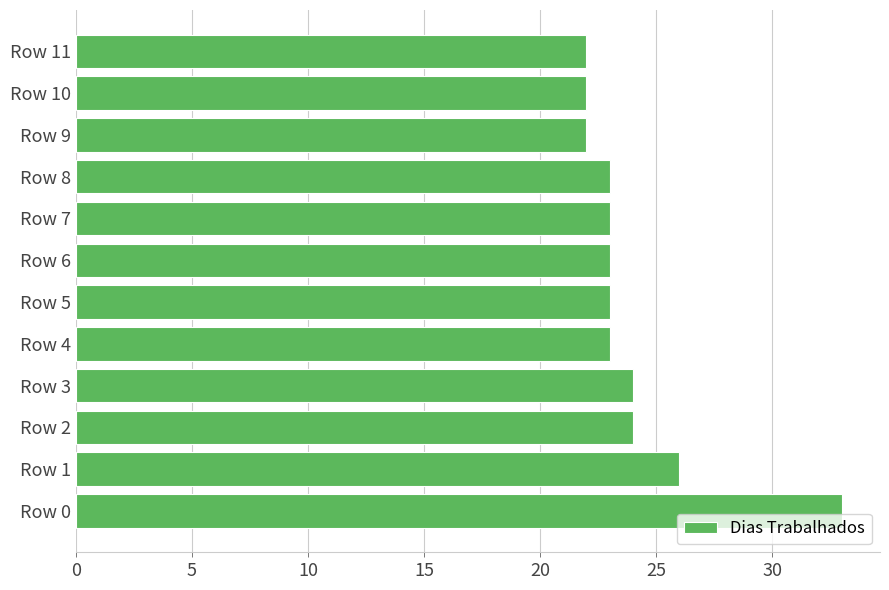

What is the maximum value shown in the chart?

33